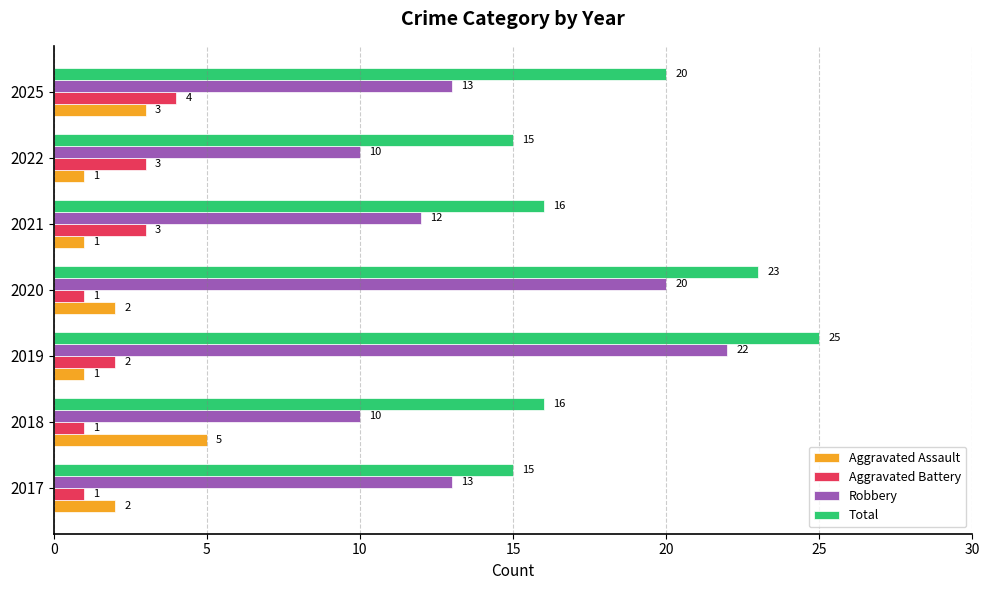

What is the difference between the maximum and minimum values in the Aggravated Assault series?

4